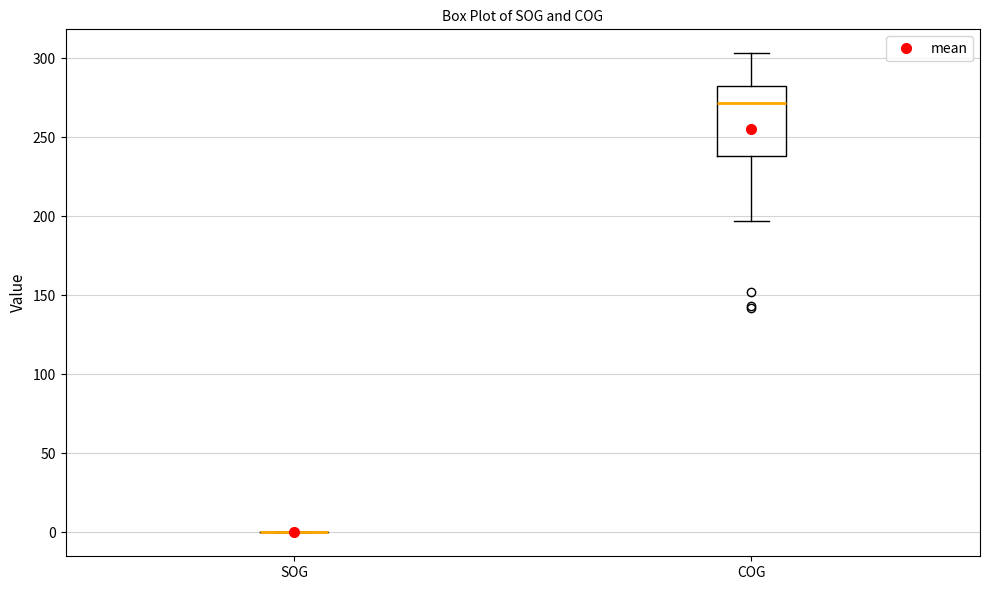

Reading left to right, transcribe this box plot: for each box, give where its median line is, the range the box spans, and where its two whiskers end, as read against the y-axis. The values are not printed on the chart, so give them approximately, as read against the axis.

SOG: box collapsed to a line at 0, whiskers 0 to 0
COG: median 270, box 240 to 280, whiskers 195 to 305